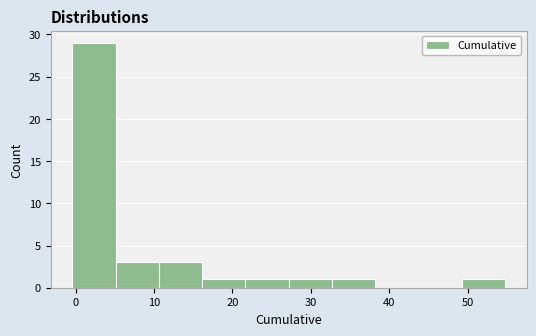

Reading left to right, list every bar in this chart as the range it spans on the x-axis followed by its height. Neither the bar edges nor the heights are printed on the chart, so give them approximately, as read against the axes.

0 to 5: 29
5 to 11: 3
11 to 16: 3
16 to 22: 1
22 to 27: 1
27 to 33: 1
33 to 38: 1
38 to 44: 0
44 to 49: 0
49 to 55: 1